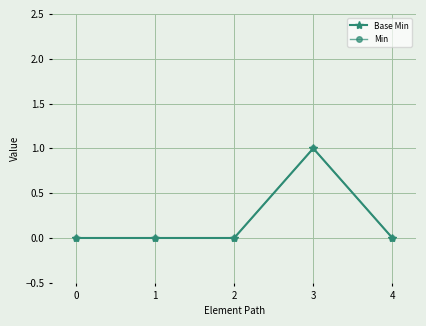

Is this an area chart (filled region under the line)?

No